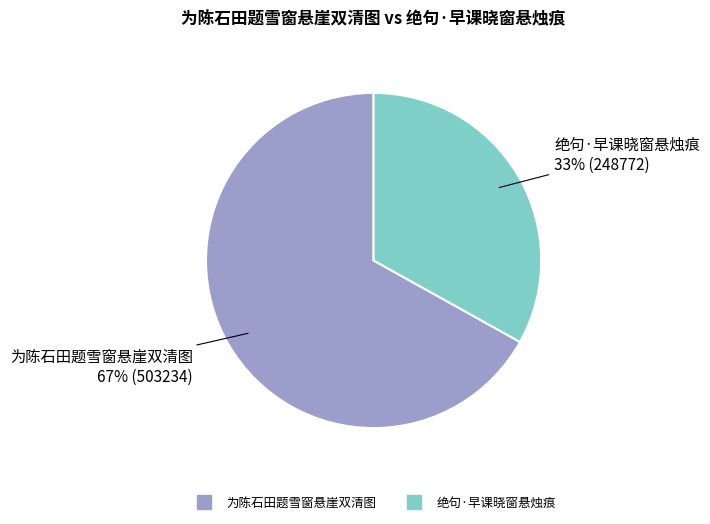

Count the number of slices in the pie.

2